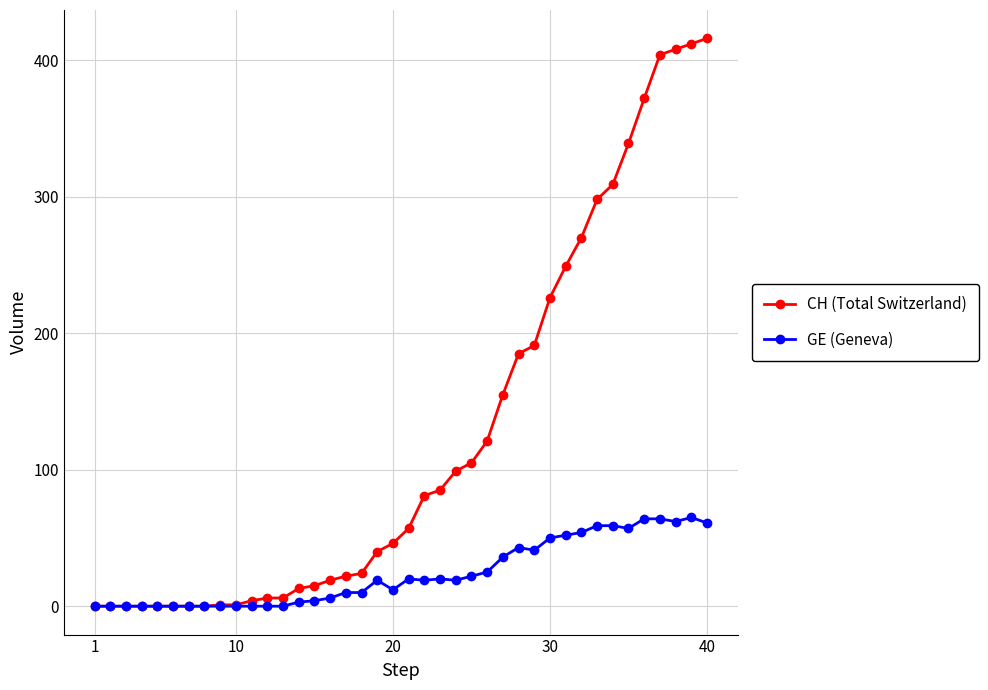

Which series has the largest total across all categories?

CH (Total Switzerland)